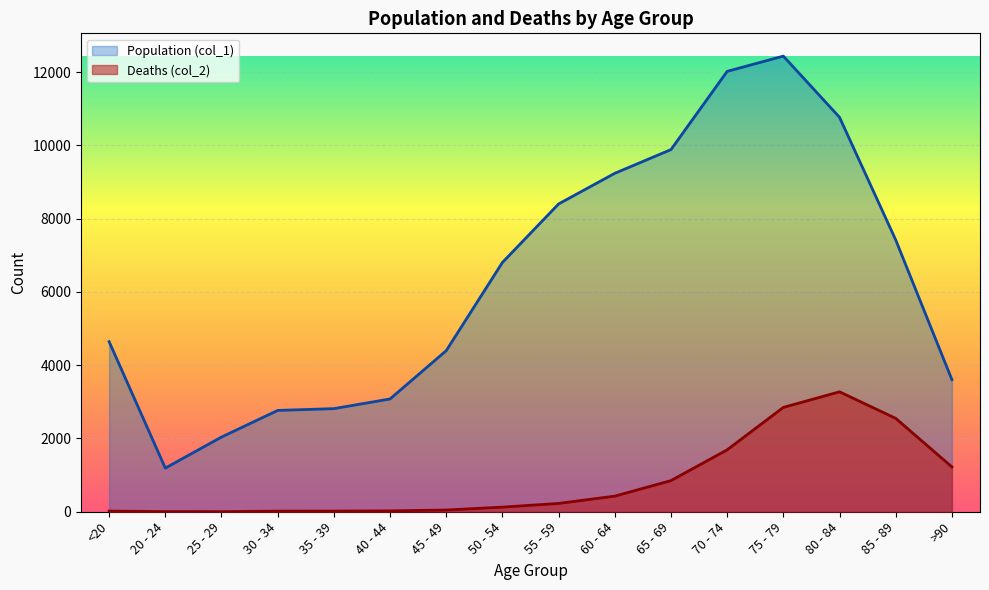

Reading left to right, transcribe all the data shown in this chart.

Population (col_1): <20=4641	20 - 24=1191	25 - 29=2038	30 - 34=2765	35 - 39=2814	40 - 44=3078	45 - 49=4396	50 - 54=6803	55 - 59=8400	60 - 64=9236	65 - 69=9883	70 - 74=12018	75 - 79=12434	80 - 84=10764	85 - 89=7417	>90=3604
Deaths (col_2): <20=18	20 - 24=4	25 - 29=3	30 - 34=17	35 - 39=18	40 - 44=24	45 - 49=47	50 - 54=126	55 - 59=227	60 - 64=426	65 - 69=850	70 - 74=1690	75 - 79=2848	80 - 84=3273	85 - 89=2548	>90=1224